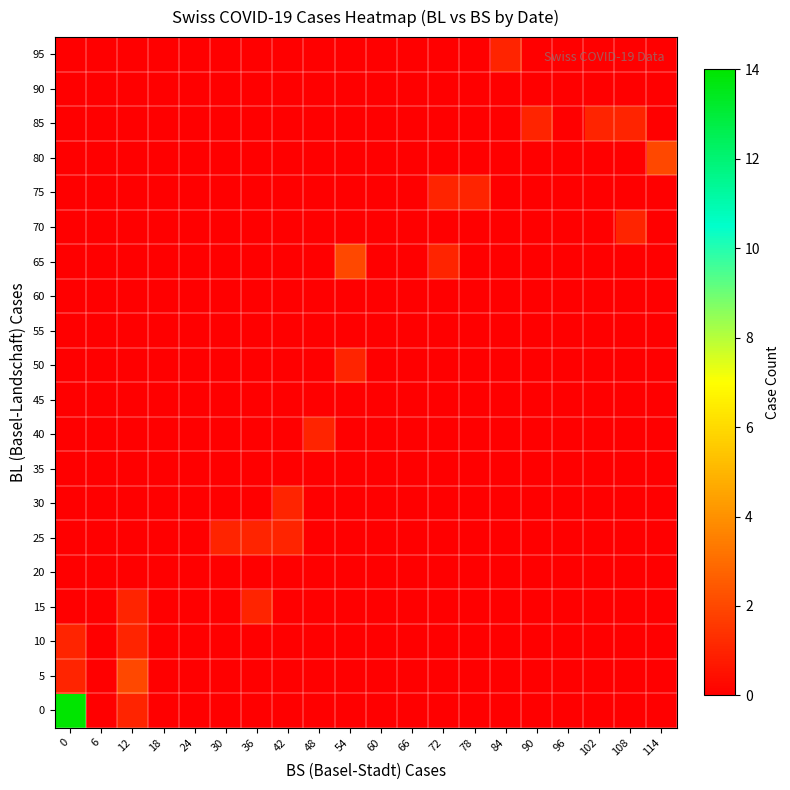

How many categories are shown in the chart?

20